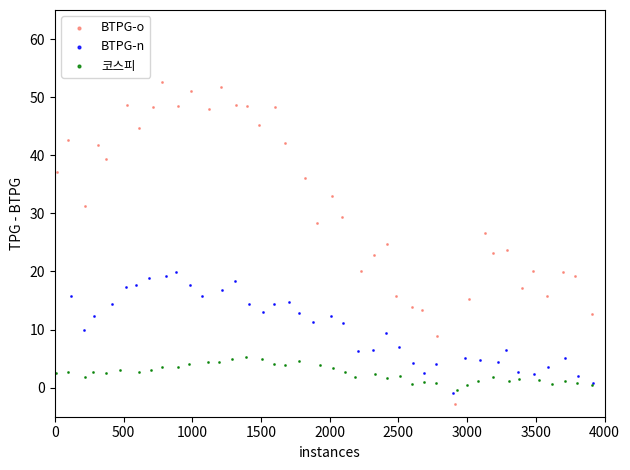

Which series reaches the maximum Y coordinate?

BTPG-o